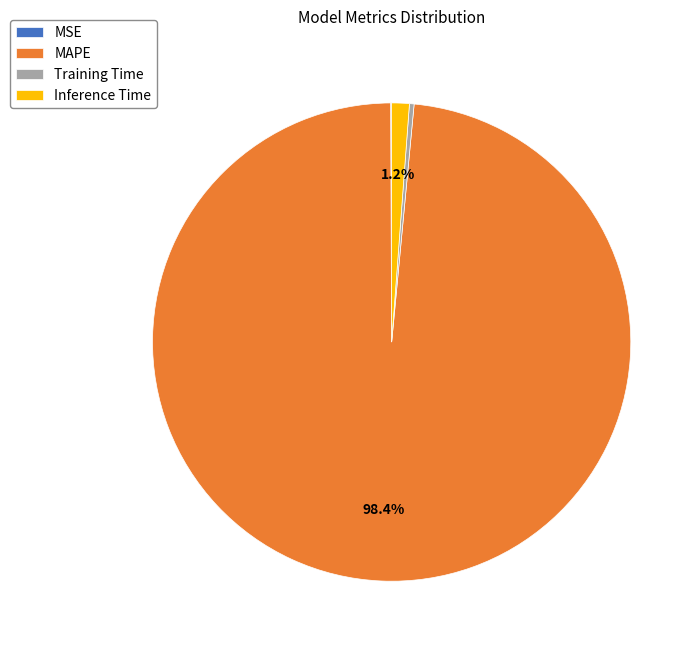

Is the sum of Inference Time and MAPE greater than half?

Yes